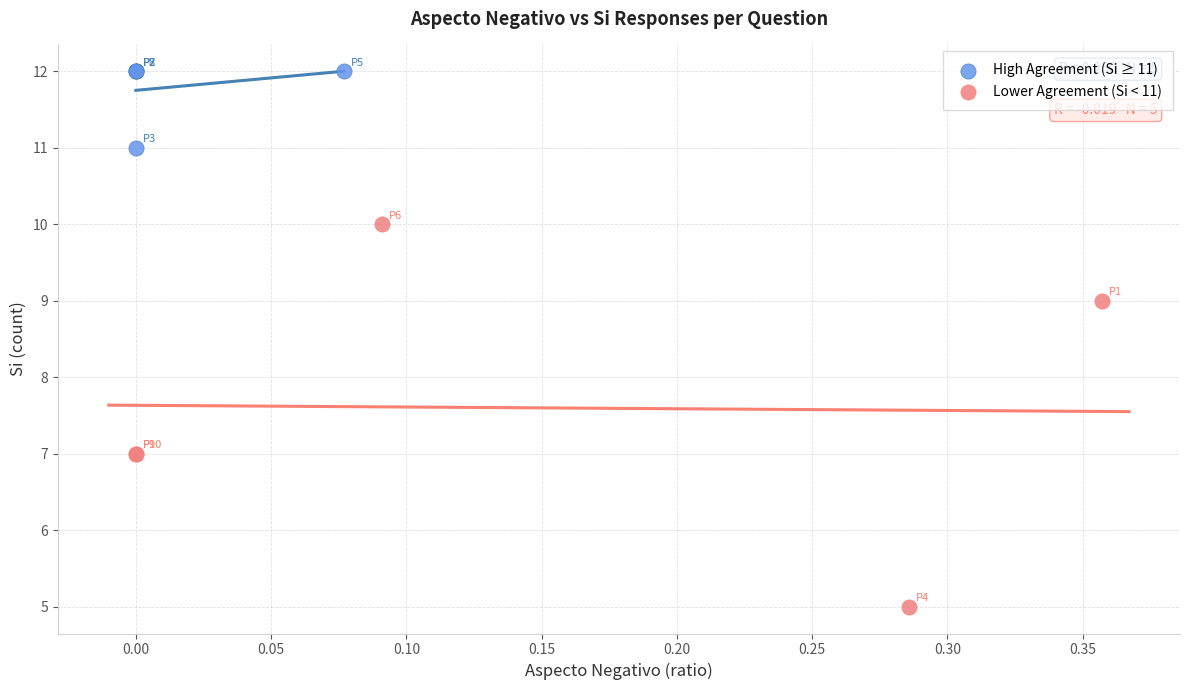

Which series reaches the maximum Y coordinate?

High Agreement (Si ≥ 11)